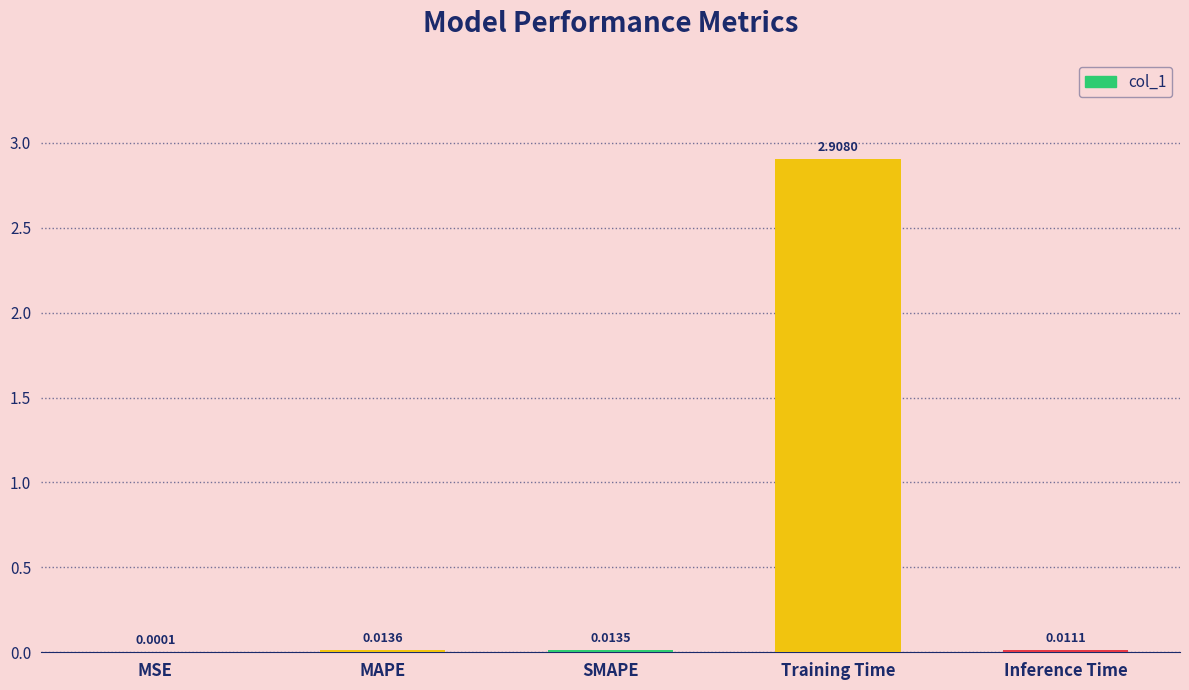

Between Training Time and MSE, which is larger?

Training Time